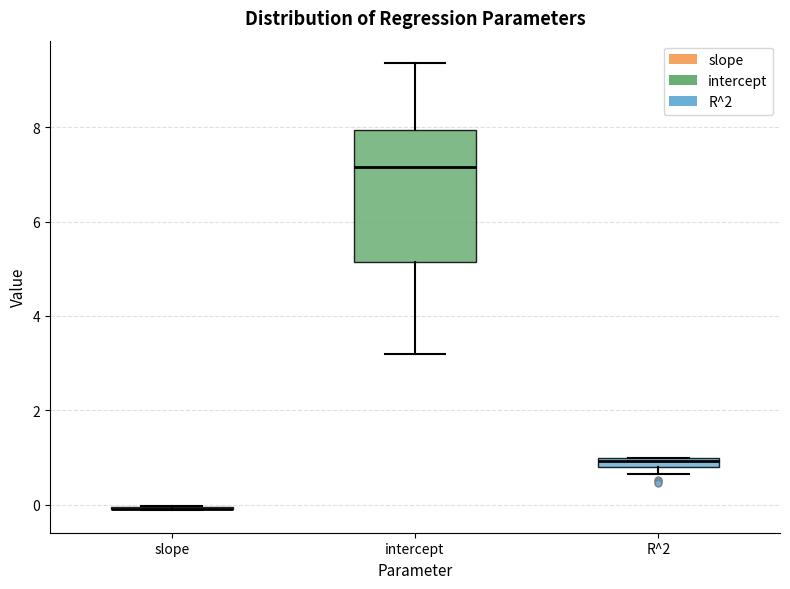

Where does the median line of the box for intercept sit on the y-axis? The values are not printed on the chart, so give them approximately, as read against the axis.

7.2